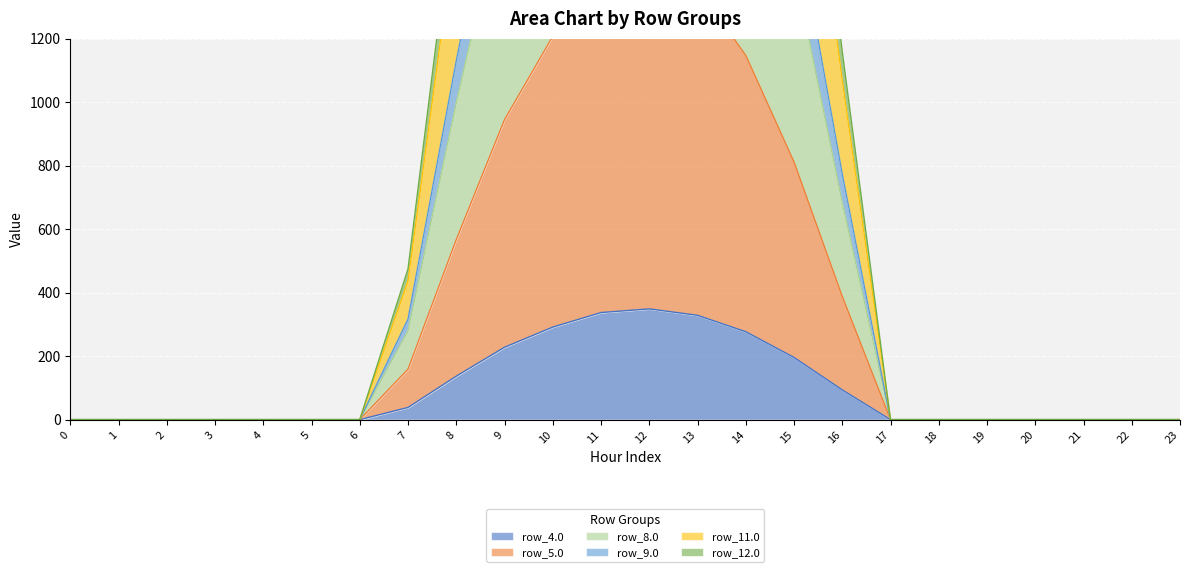

True or false: row_4.0 and row_5.0 intersect in this chart.

False